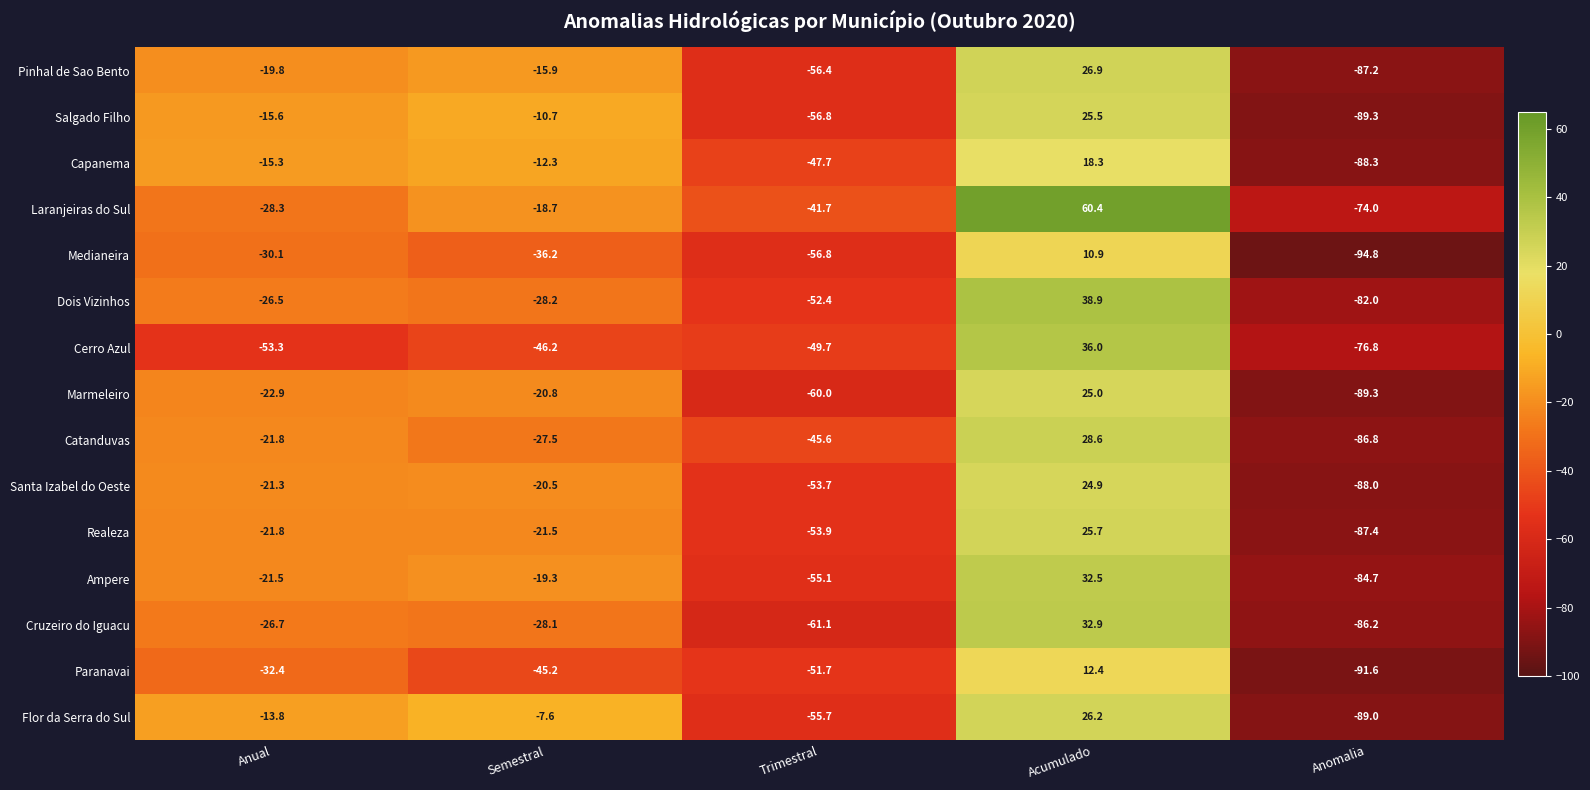

What is the minimum value for Laranjeiras do Sul?

-74.0